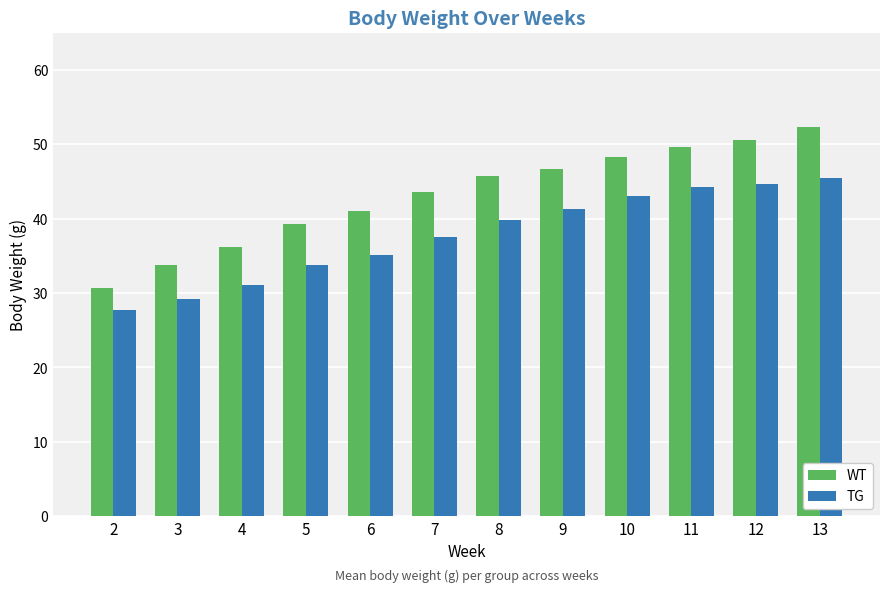

Where does the WT series first go above 45?

8